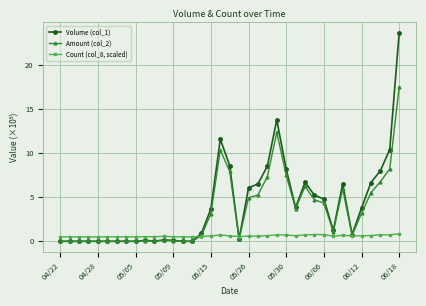

What is the value of the Amount (col_2) point at the 35th from the left?

6.7